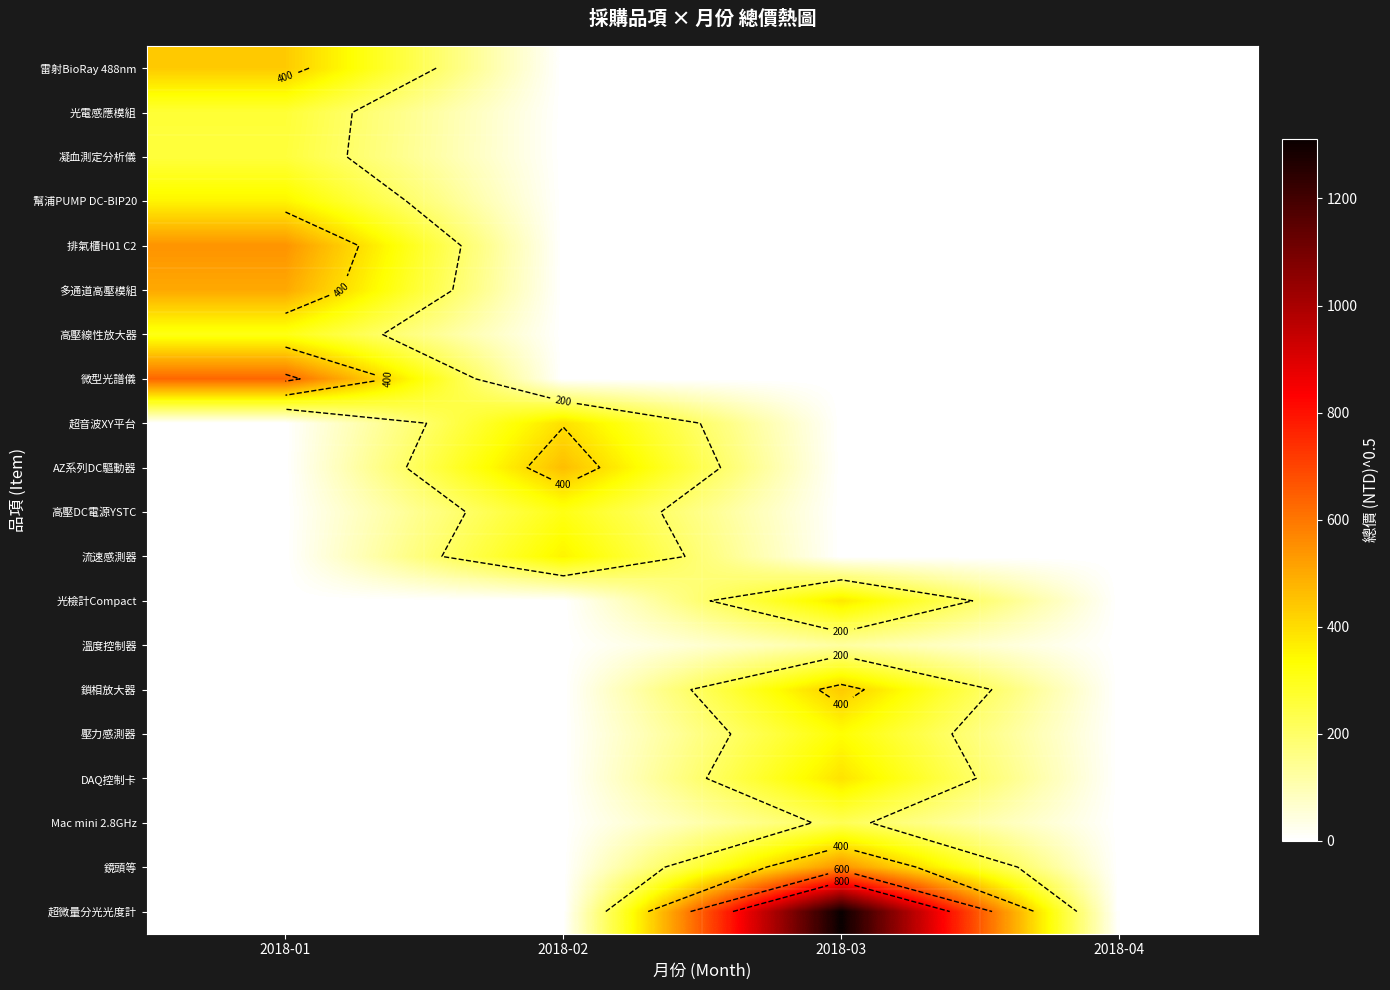

How many data points does each series have?

4